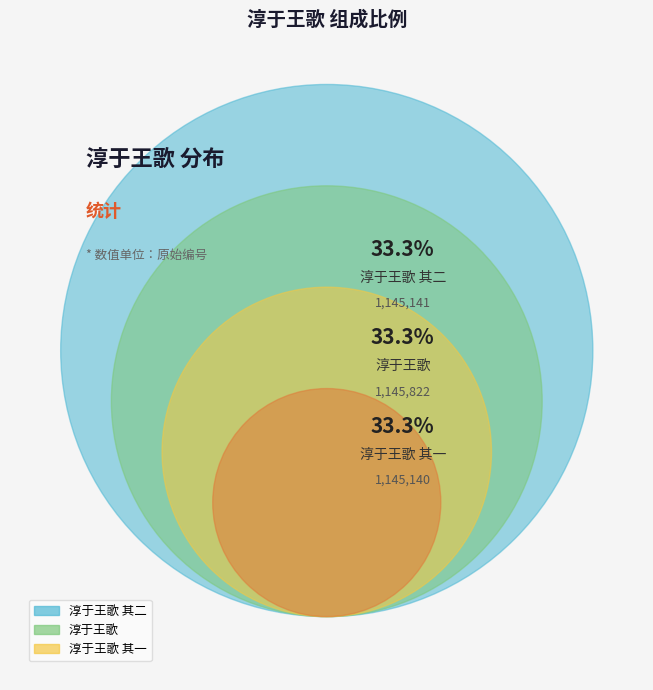

To the nearest percent, what is the average slice percentage?

33%